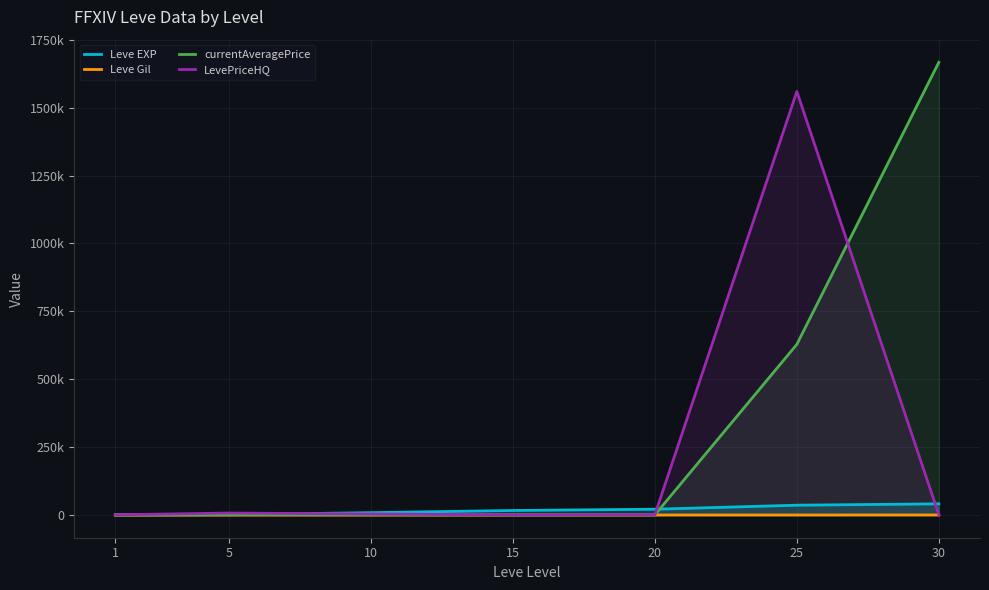

Is the value of Leve Gil at 30 greater than the value of currentAveragePrice at 25?

No